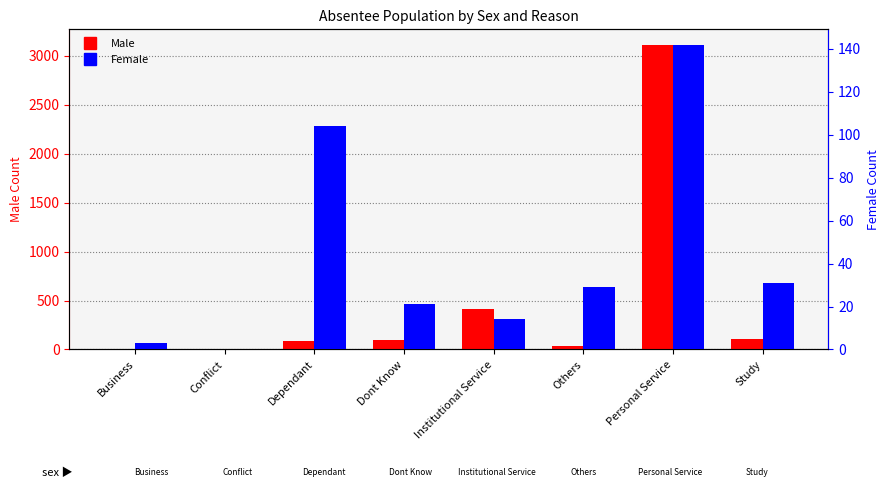

Reading left to right, transcribe all the data shown in this chart.

Male: 9	2	83	95	409	37	3114	104
Female: 3	0	104	21	14	29	142	31